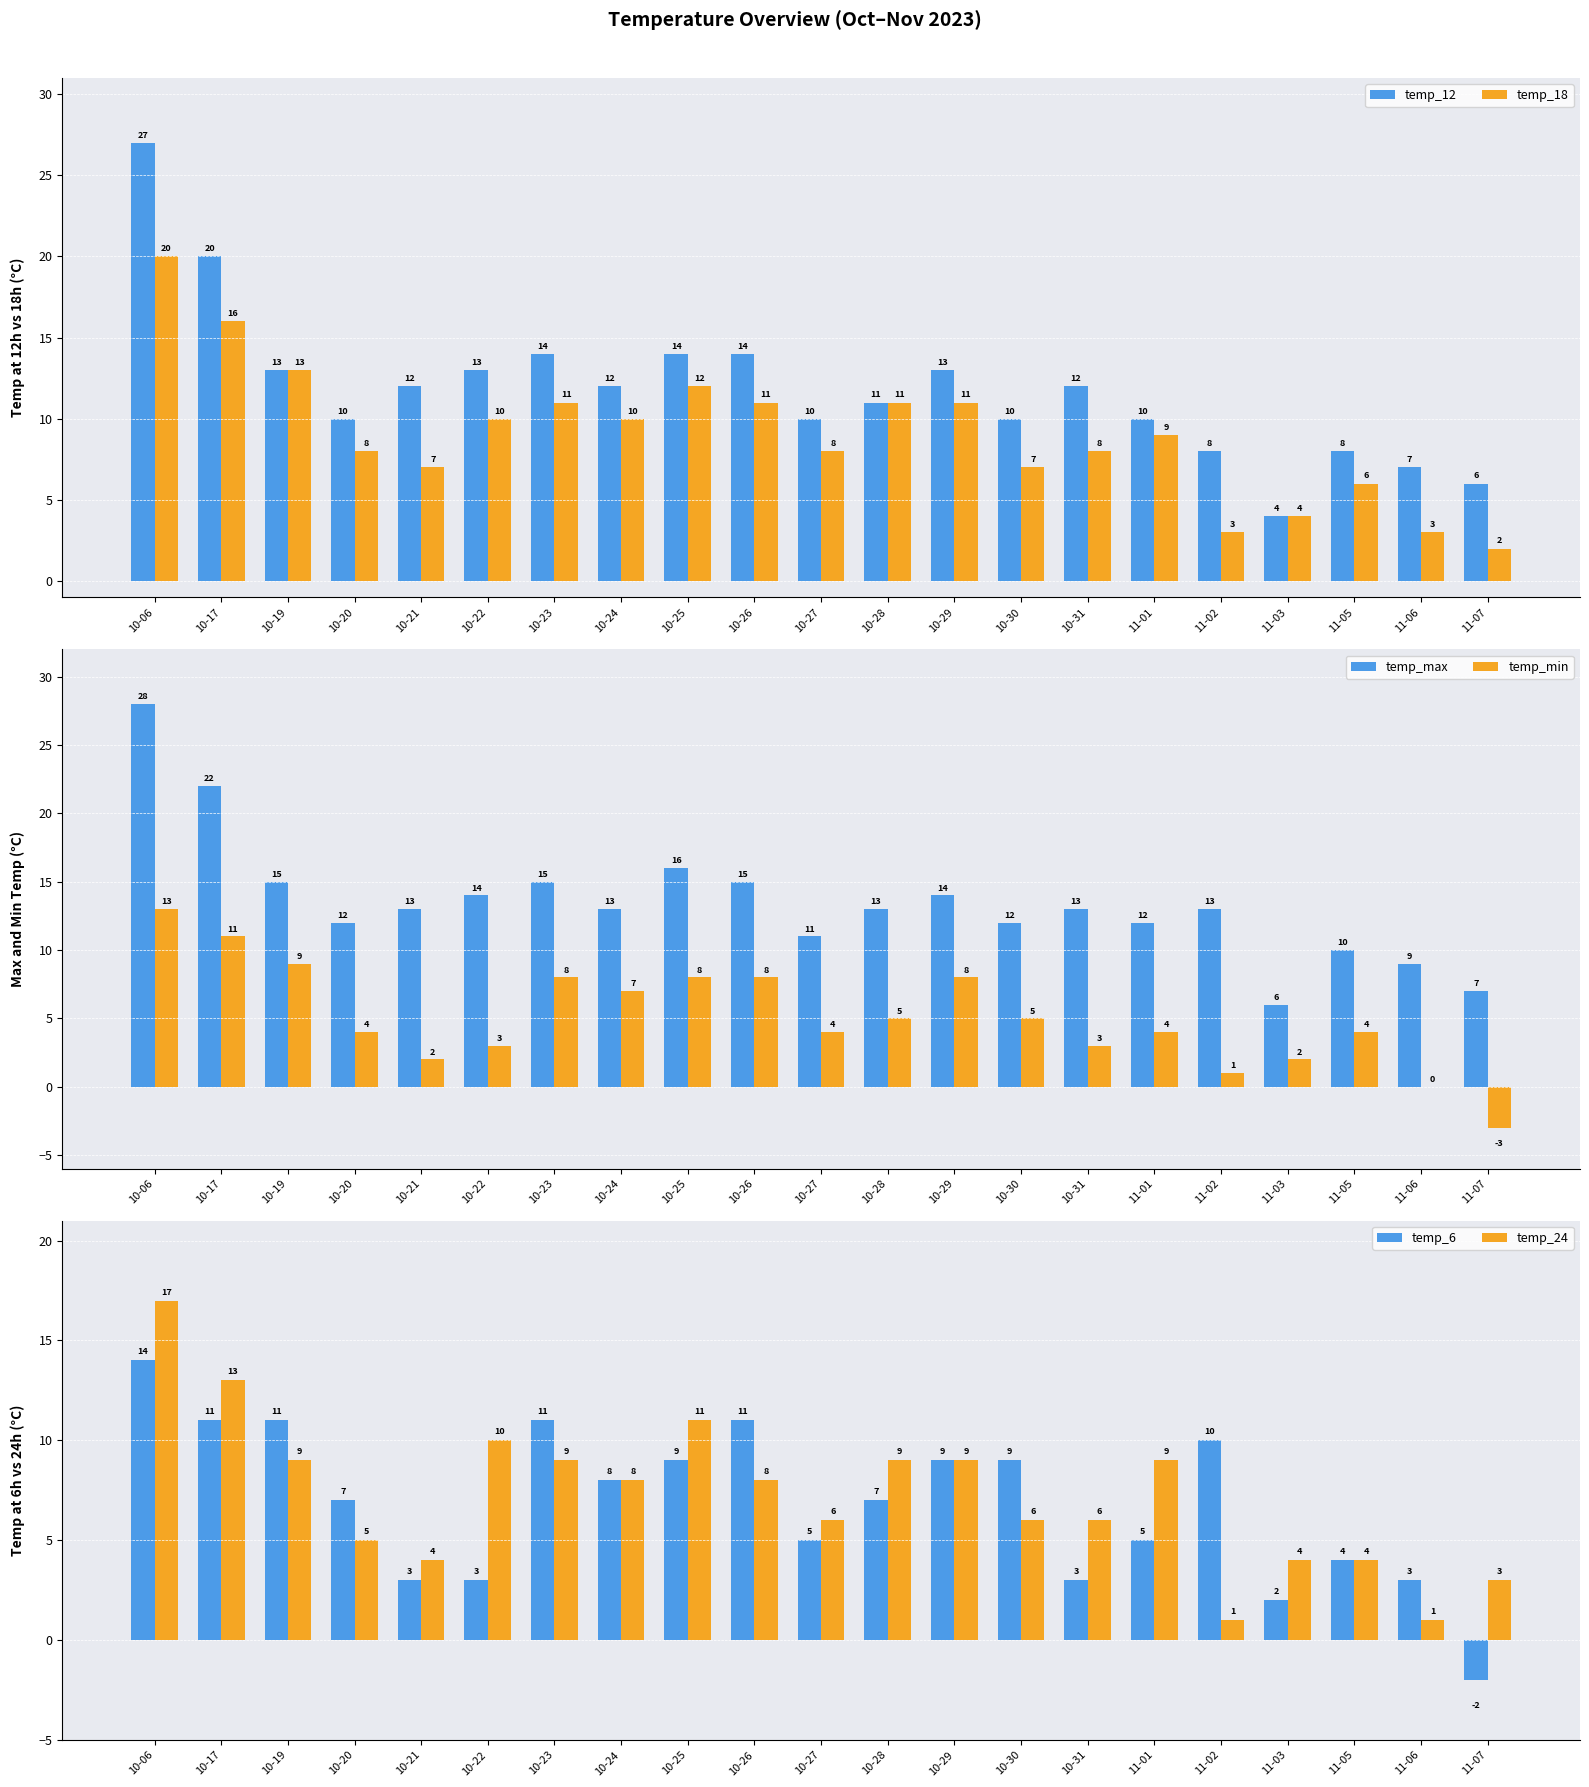

Where does the temp_max series first go above 13?

10-06